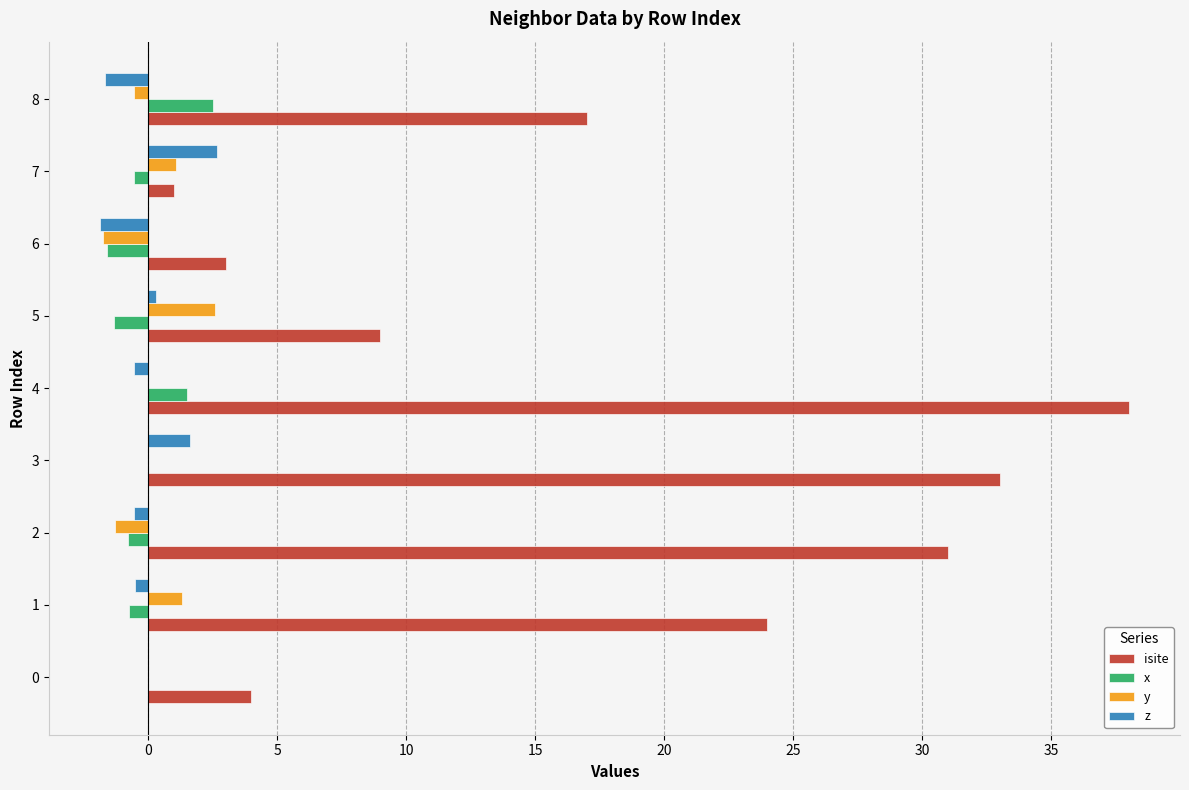

Is the value of isite at 6 greater than the value of x at 6?

Yes